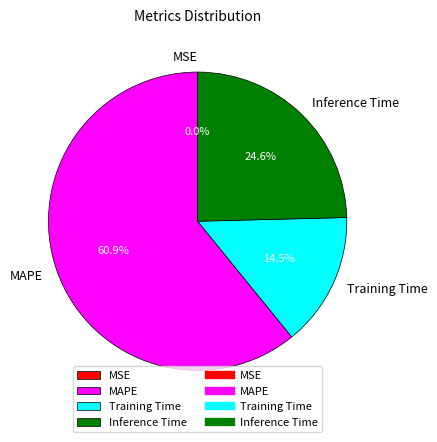

What is the largest slice in the pie chart?

MAPE